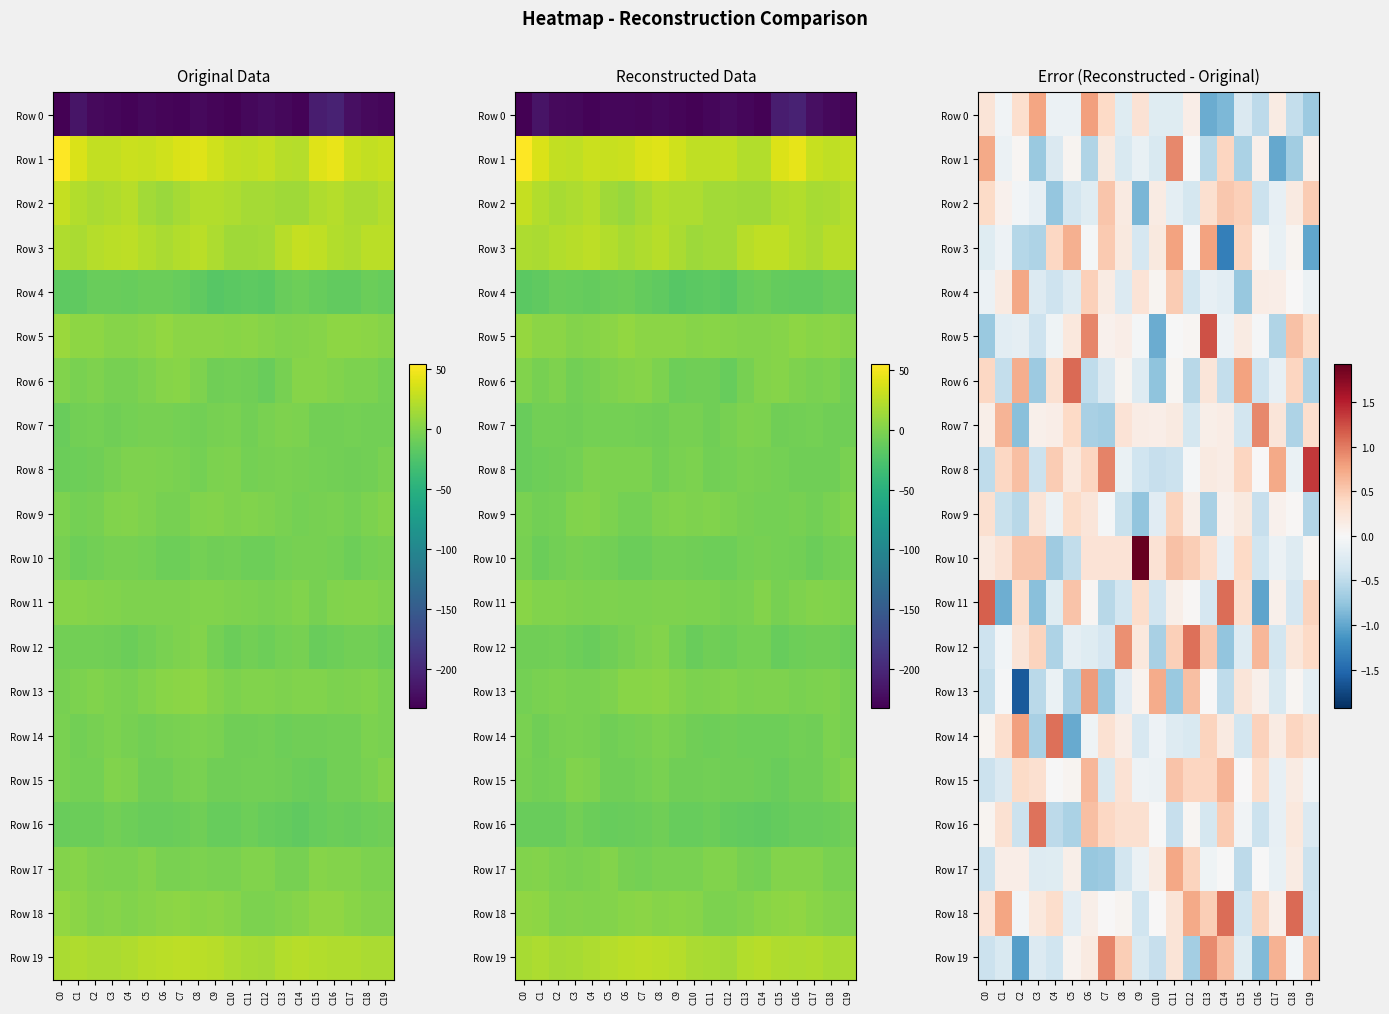

What is the sum of all Row 16 values?

0.5